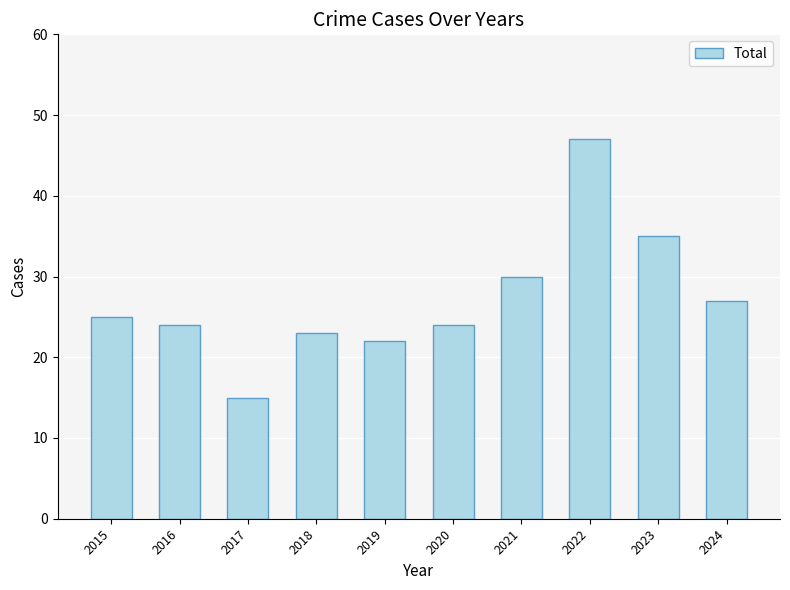

What is the value of the 1st bar from the left?

25